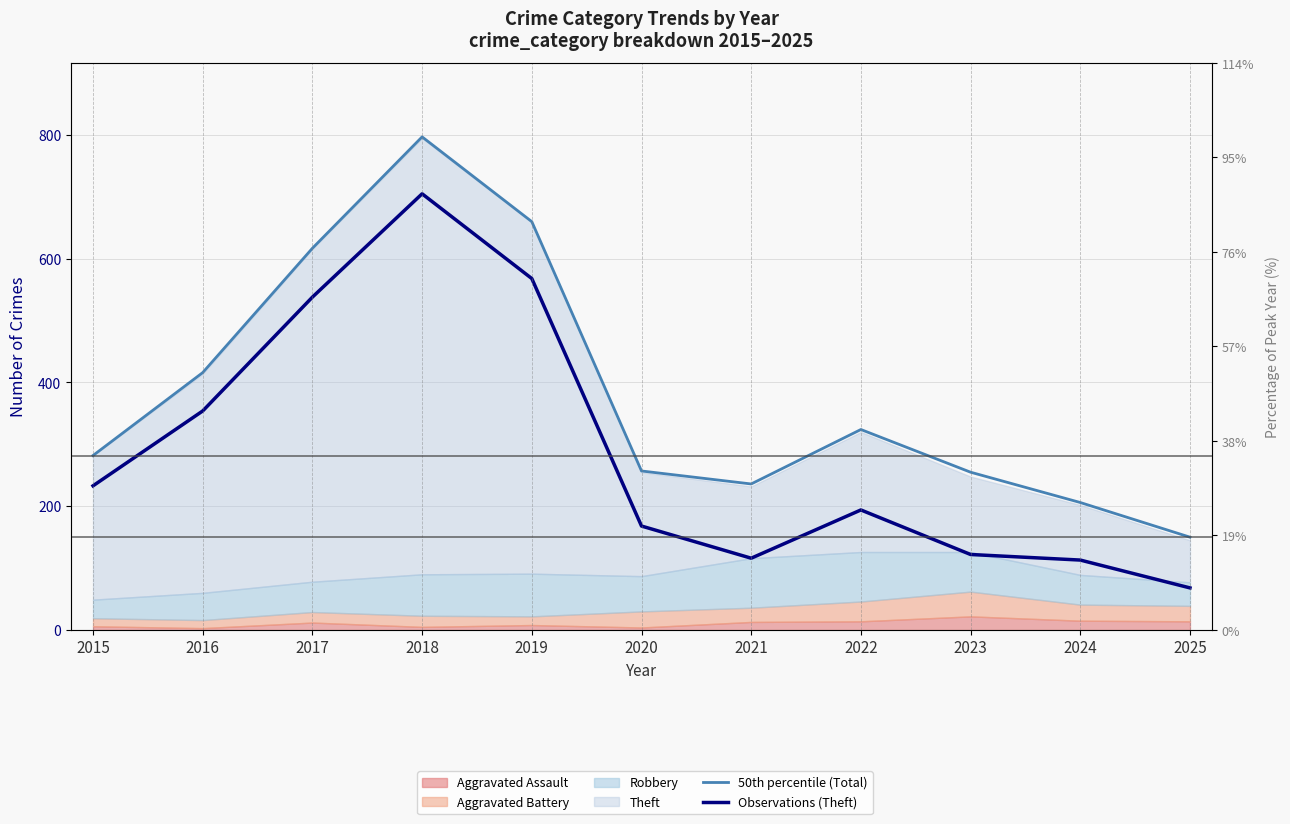

Which series changed the most between 2017 and 2025?

Observations (Theft)